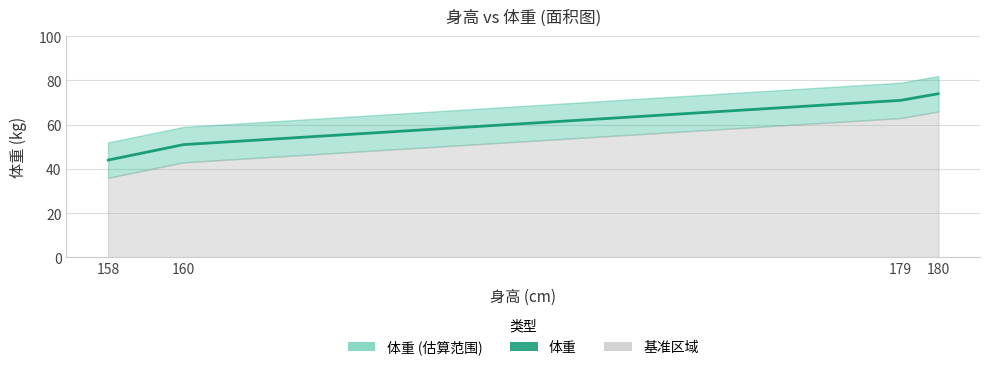

The chart shows a value of 111 at 180. True or false?

False